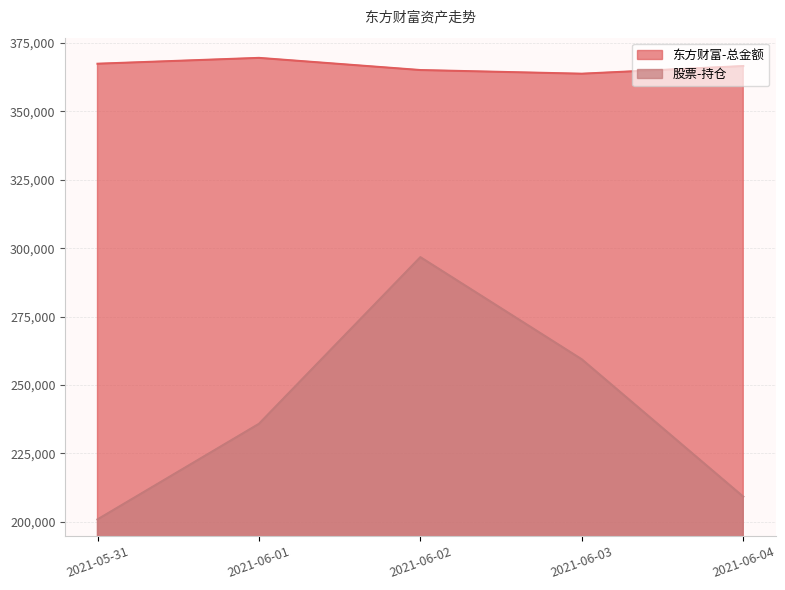

What is the greatest value displayed?

369566.6